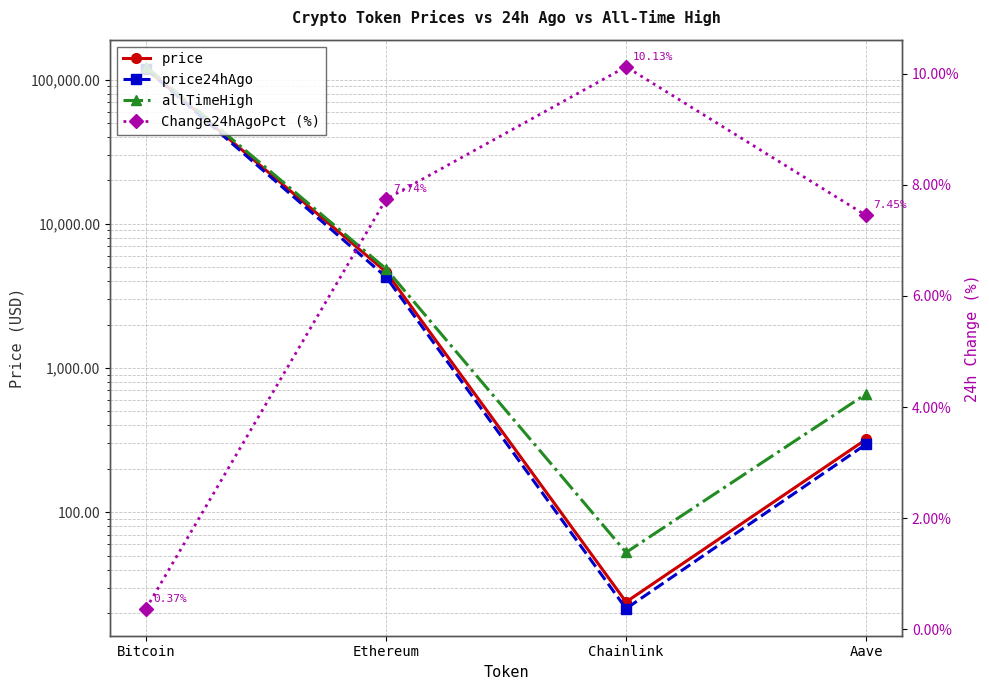

In price, how many points are lower than both neighbors (excluding endpoints)?

1